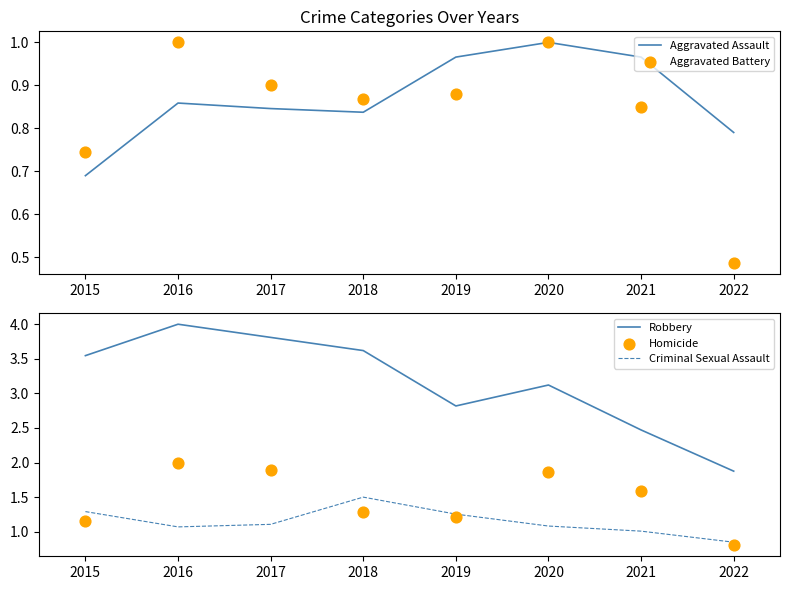

Which series has the largest total across all categories?

Robbery